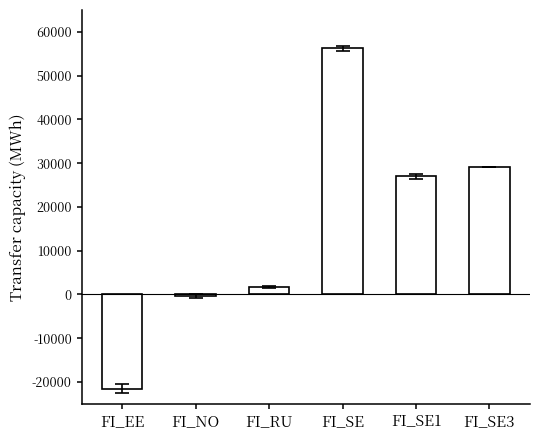

At which label does the data first exceed 27036?

FI_SE